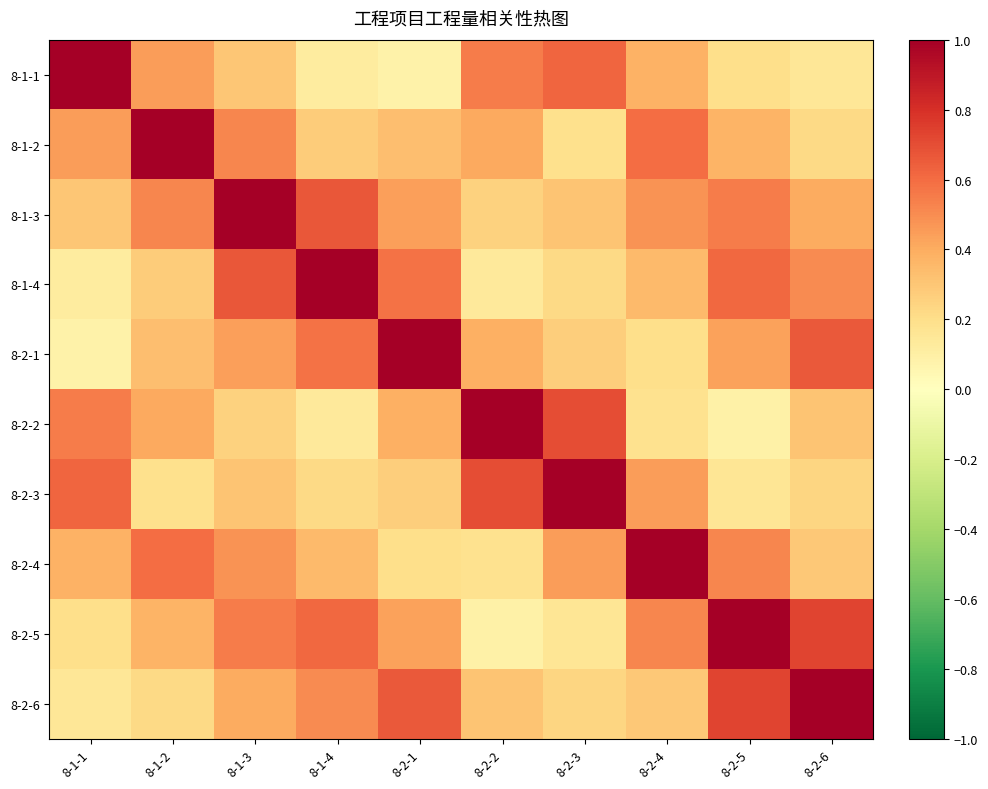

Rank the series by their maximum value, from highest to lowest.

8-1-1, 8-1-2, 8-1-3, 8-1-4, 8-2-1, 8-2-2, 8-2-3, 8-2-4, 8-2-5, 8-2-6